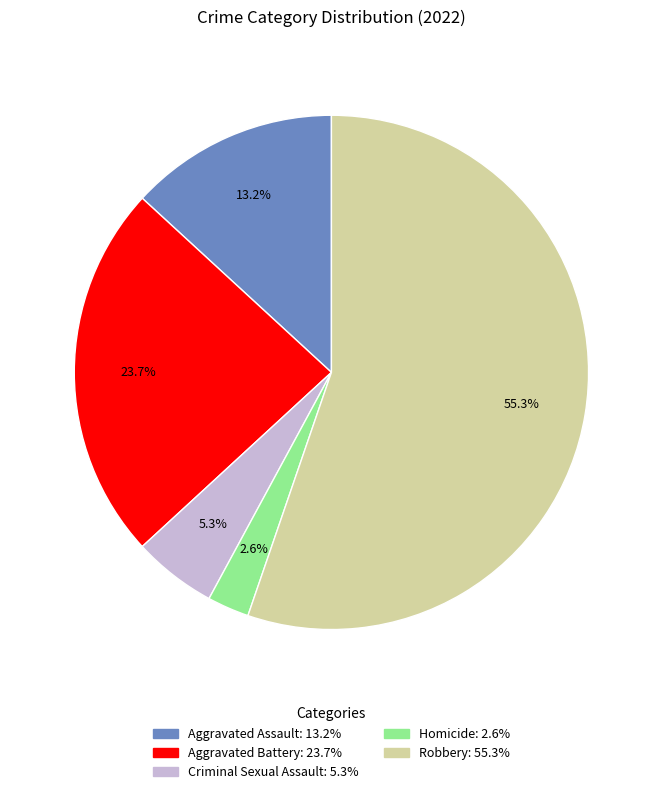

How many segments does this pie chart have?

5